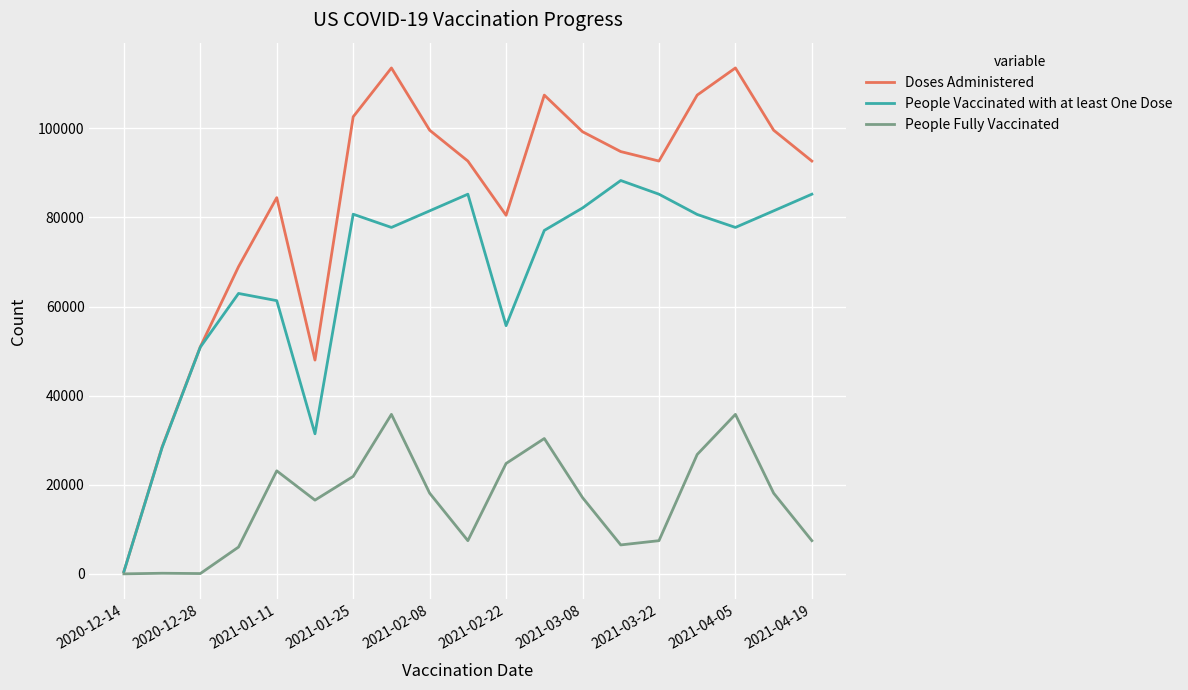

Count the number of categories in the chart.

19